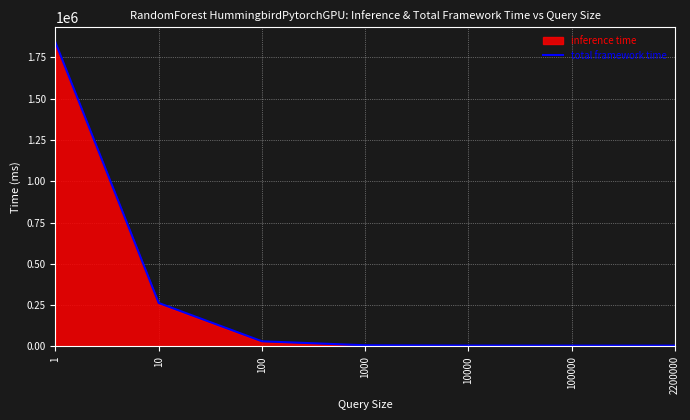

What is the change in value from 10 to 100000?

-257845.6